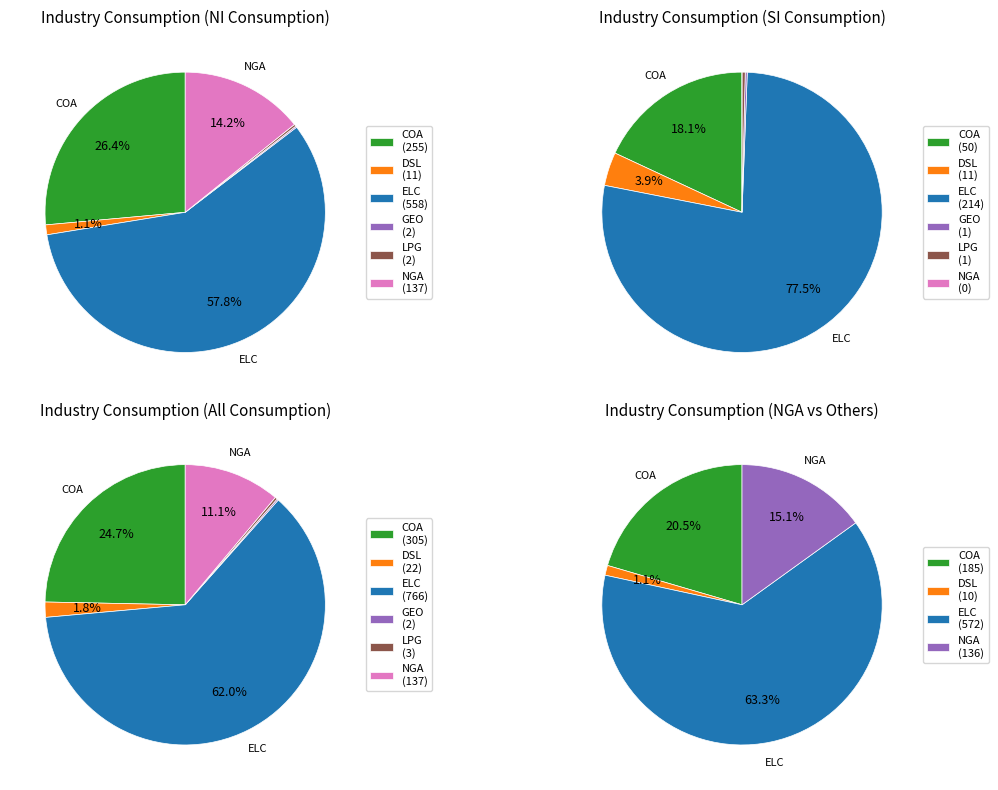

To the nearest percent, what portion does ELC represent?

63%